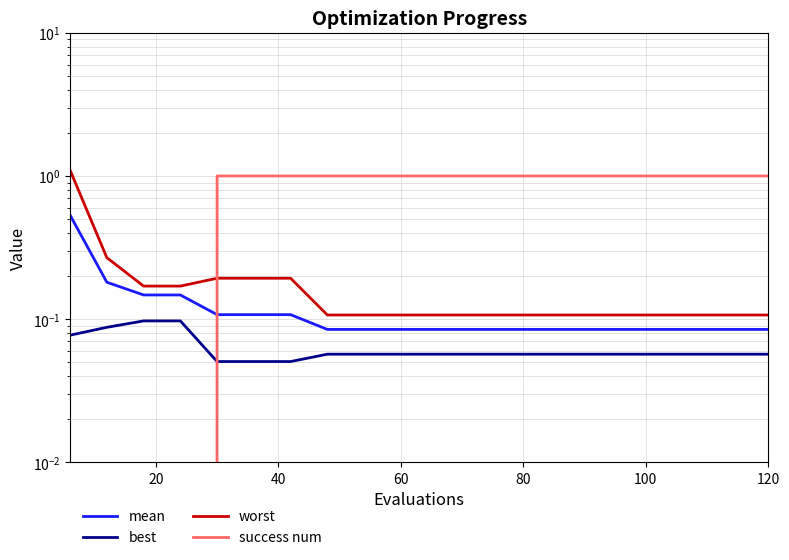

True or false: mean and best intersect in this chart.

False